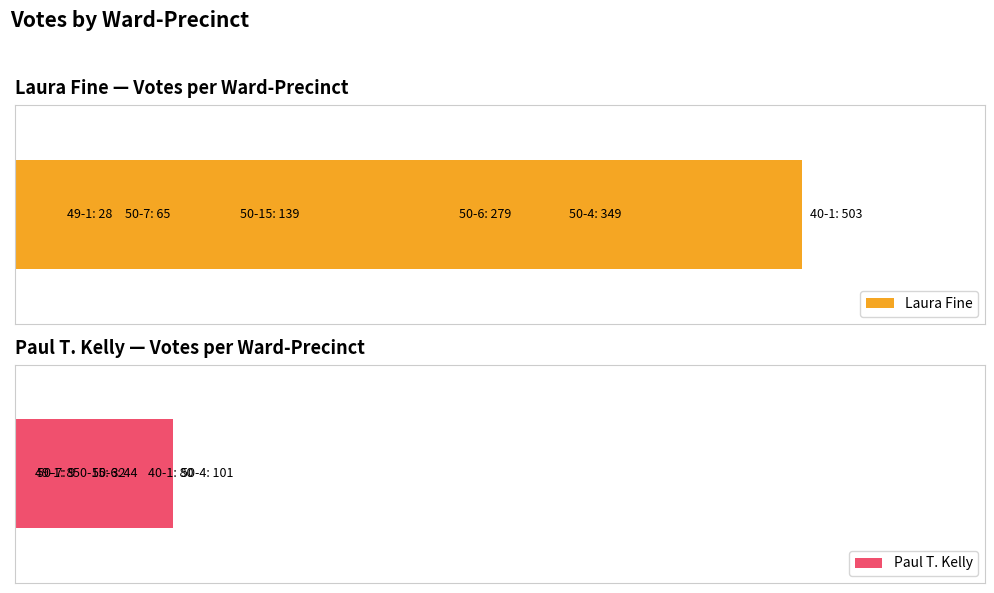

What is the difference between the maximum and second lowest values in the Paul T. Kelly series?

92